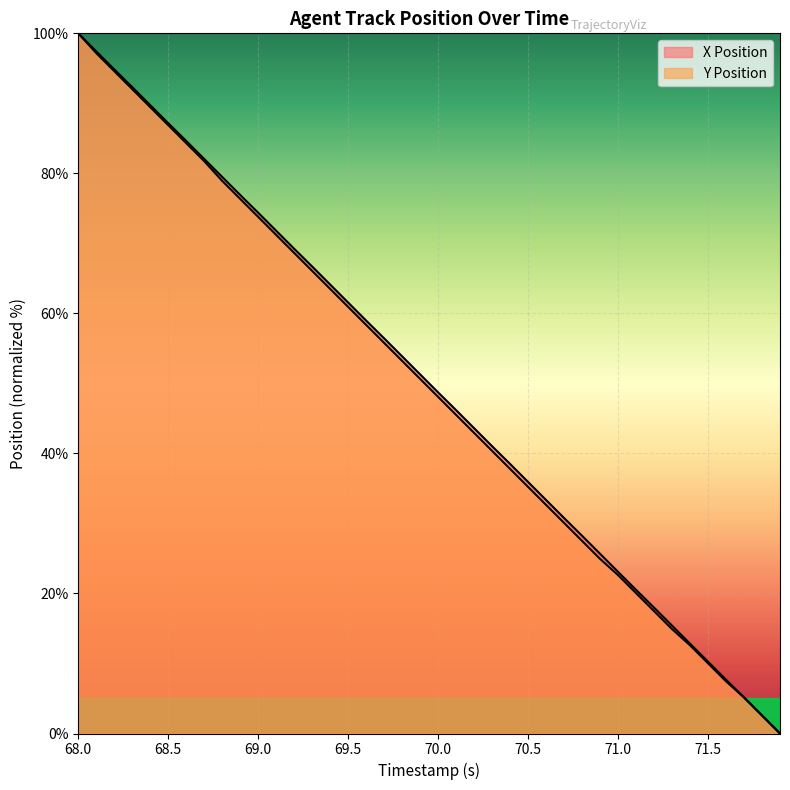

List the series in order of their overall mean, lowest first.

Y Position, X Position